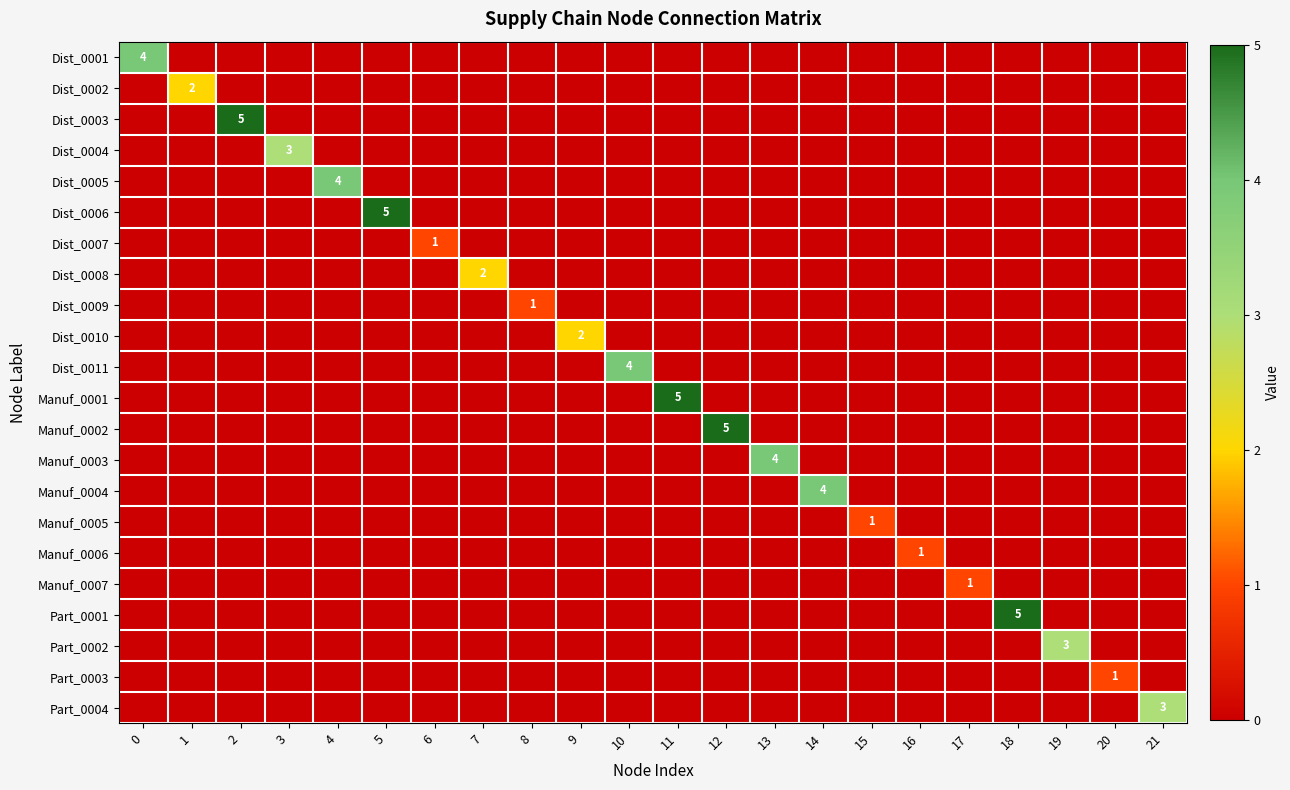

Is it true that Manuf_0005 equals 0 at 0?

True